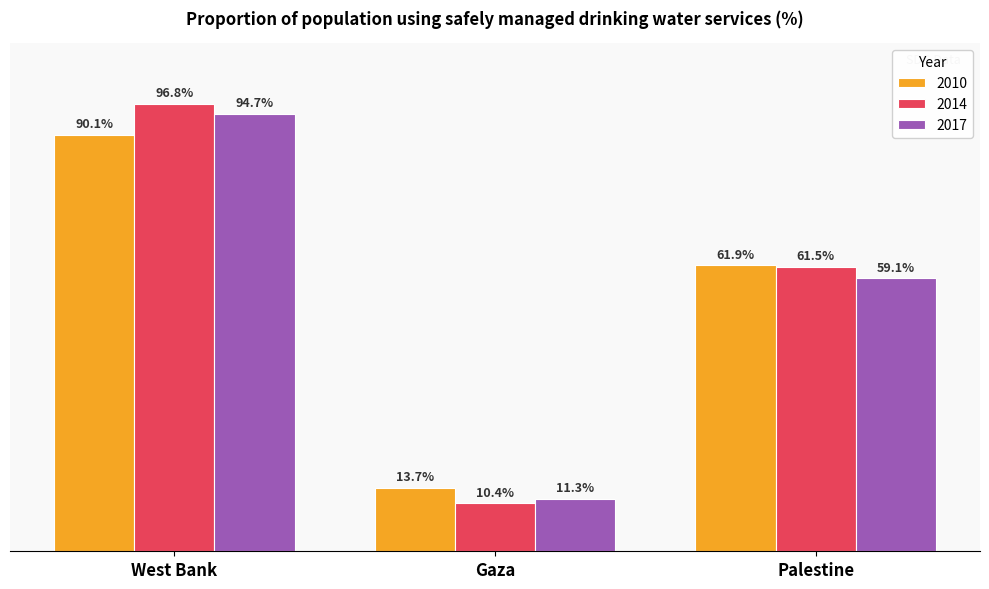

At which category does the chart reach its minimum across all series?

Gaza